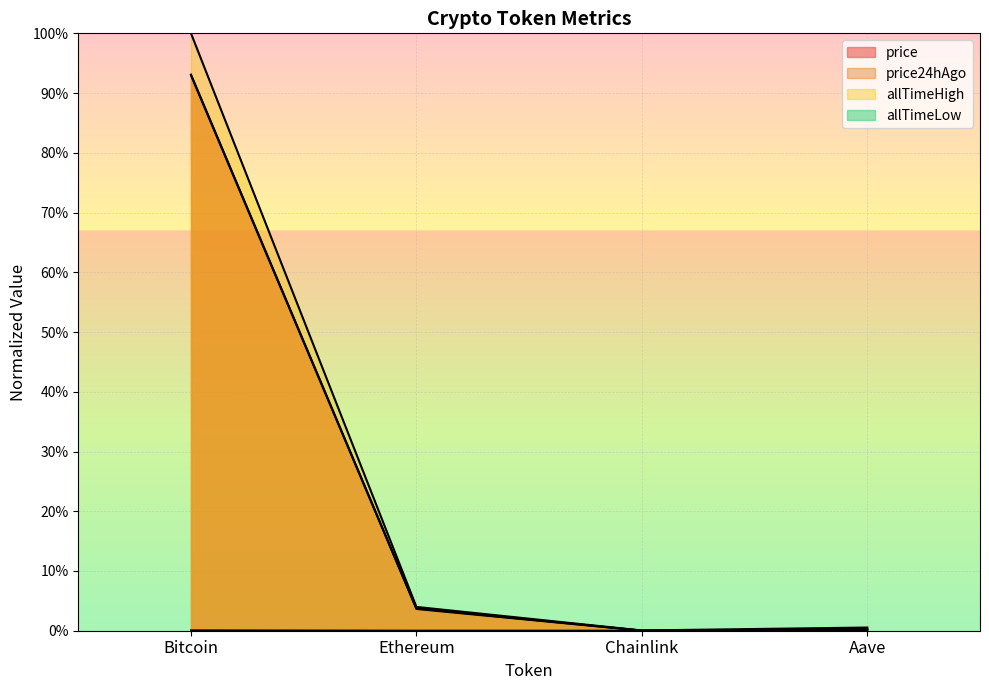

What is the label of the 3rd point from the left?

Chainlink